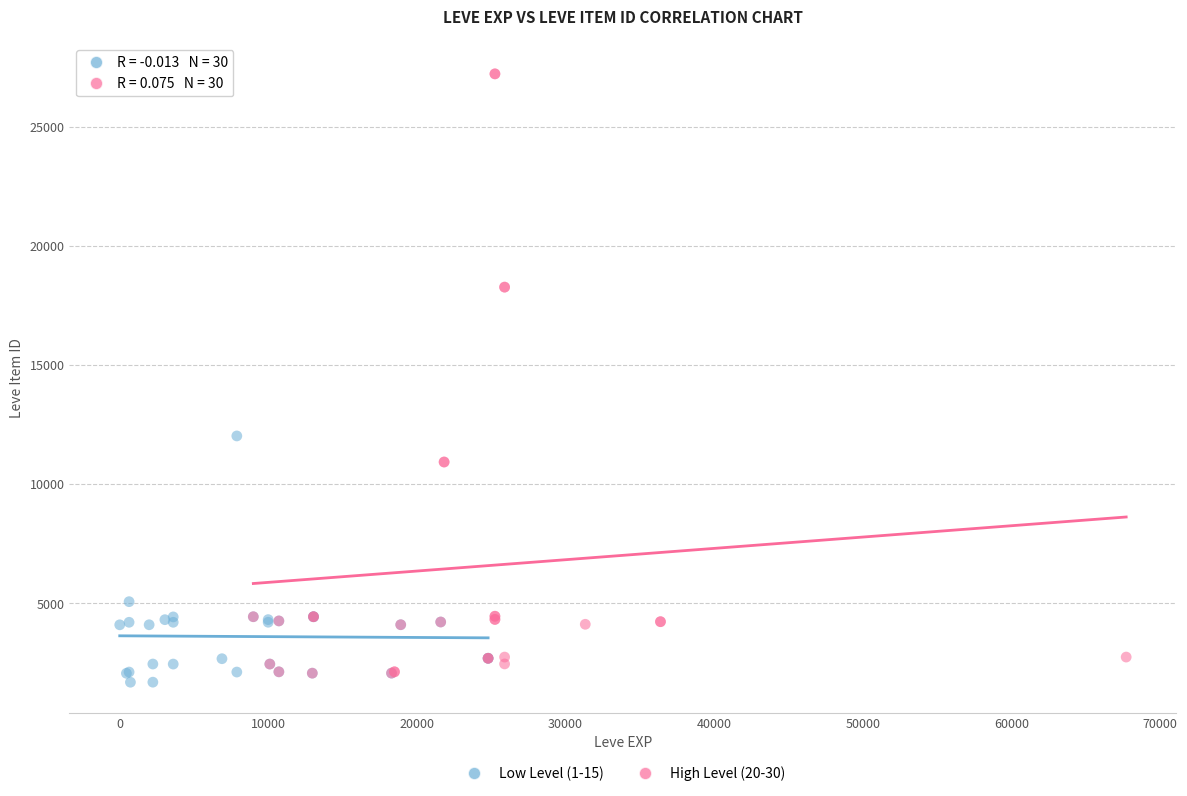

Which series reaches the minimum Y coordinate?

Low Level (1-15)